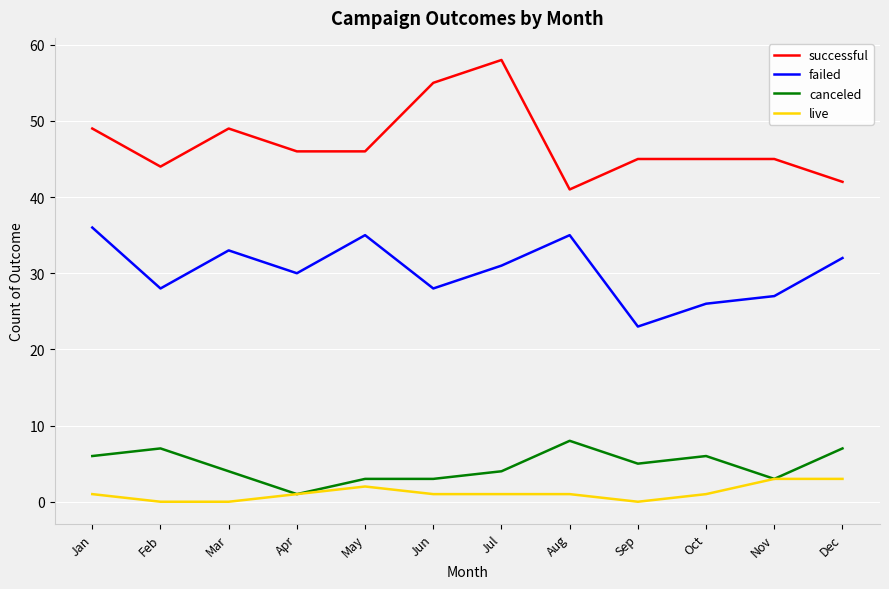

What is the sum of the failed values at Nov and Aug?

62